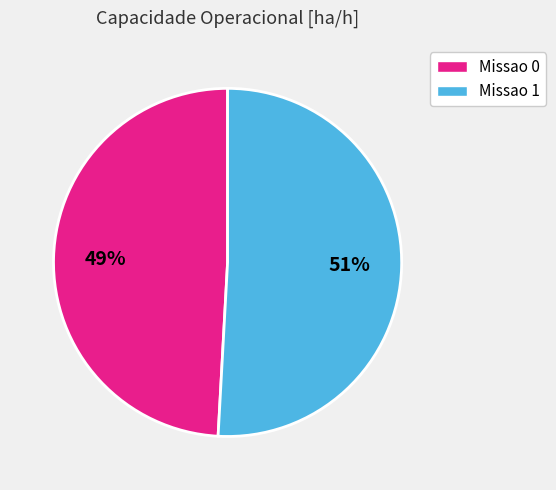

Which category has the biggest portion of the pie?

Missao 1